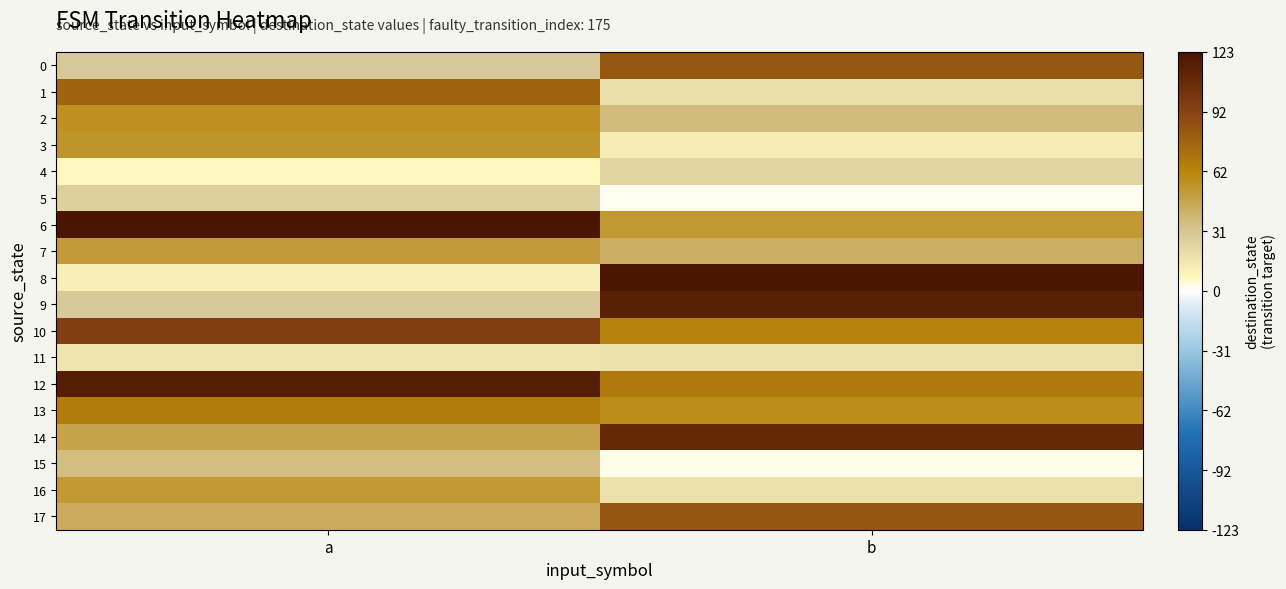

At which category is the sum across all series the highest?

a